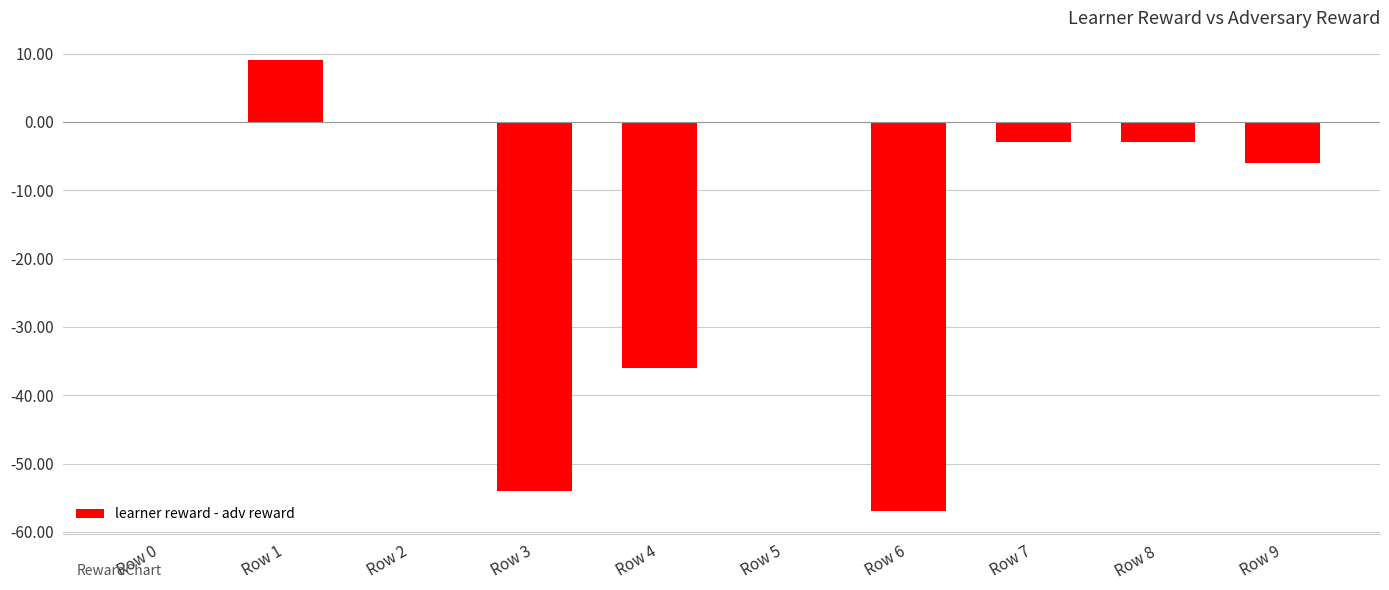

Read the value at Row 7.

-3